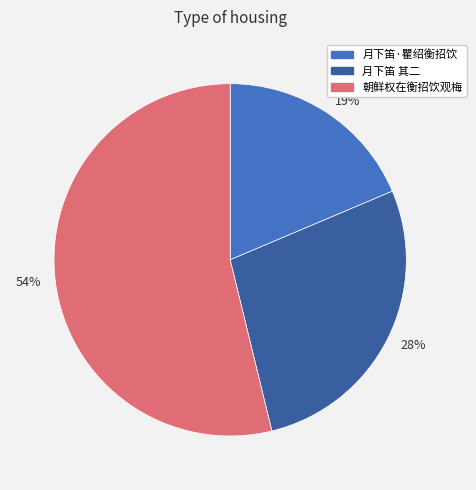

What is the largest slice in the pie chart?

54%